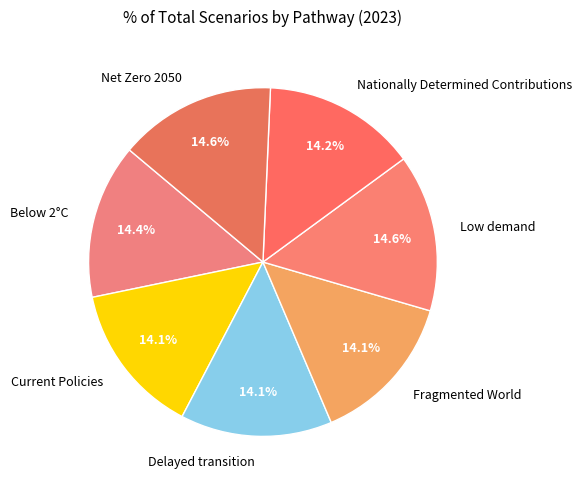

Is it true that Delayed transition is 14% of the pie?

True